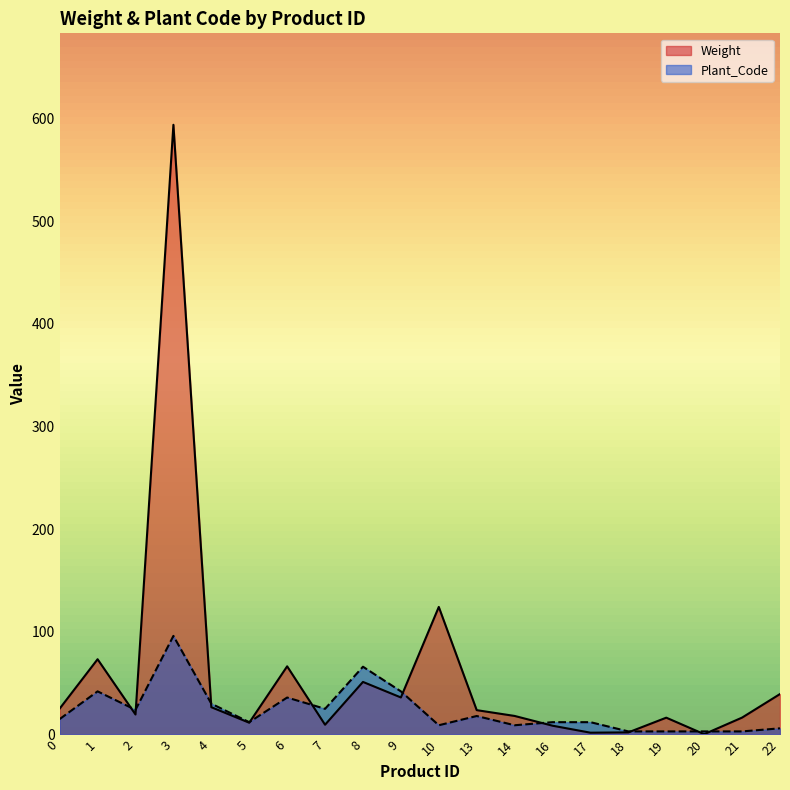

Which label corresponds to the largest value in the chart?

3